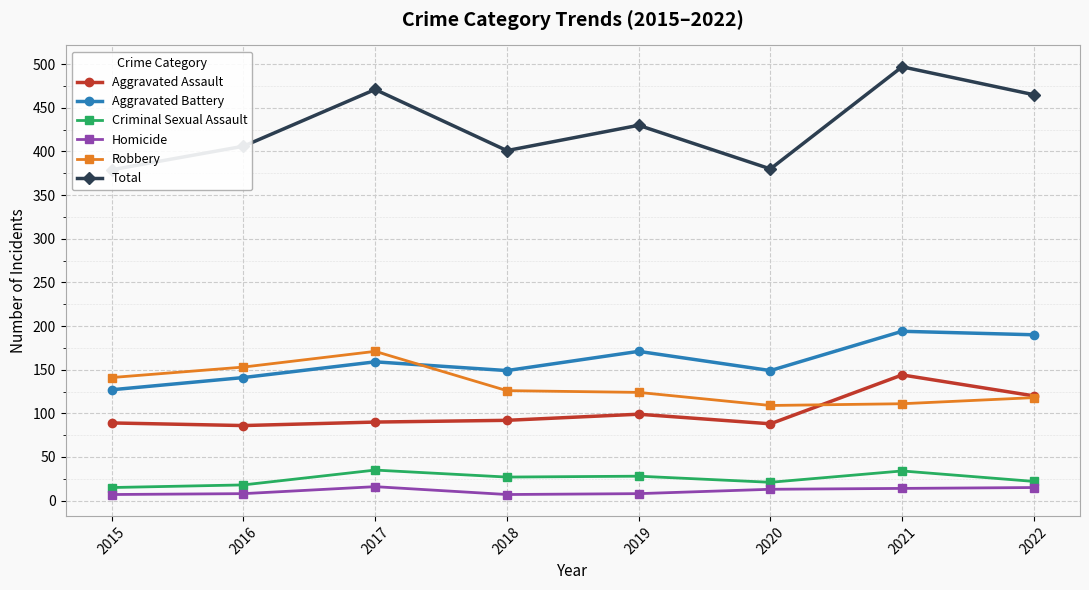

Does the chart display data point markers on the line(s)?

Yes